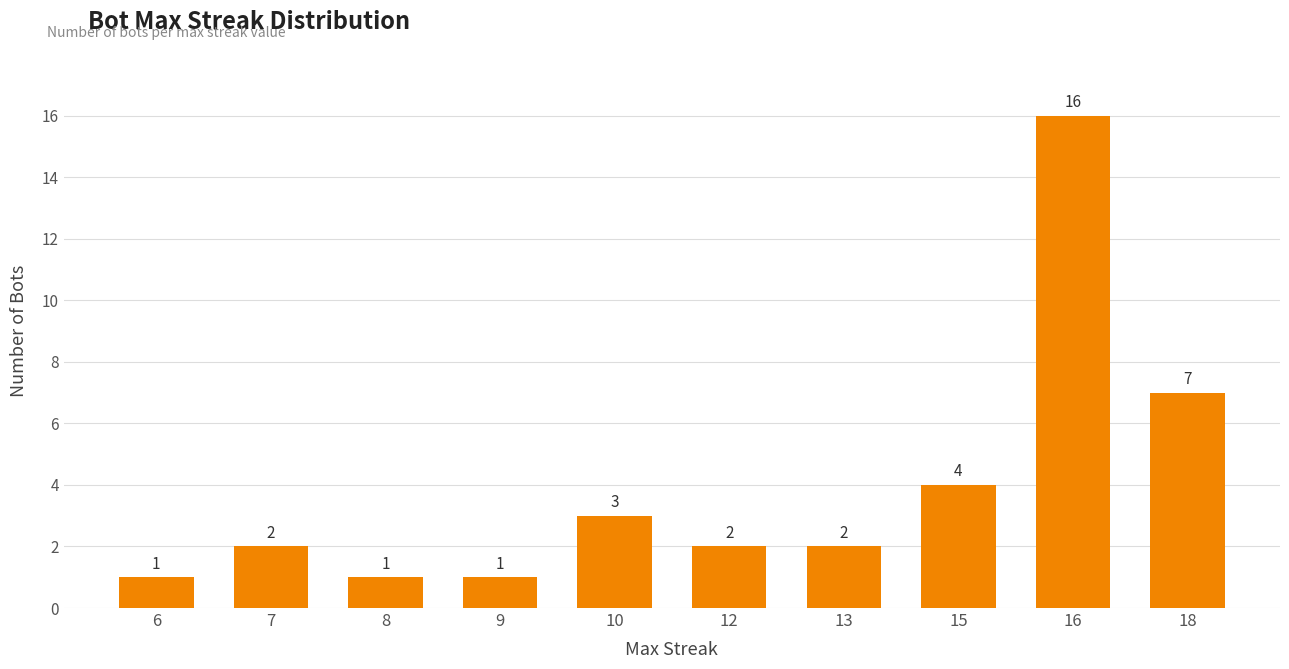

Reading left to right, what are all the values shown in this chart?

6=1	7=2	8=1	9=1	10=3	12=2	13=2	15=4	16=16	18=7